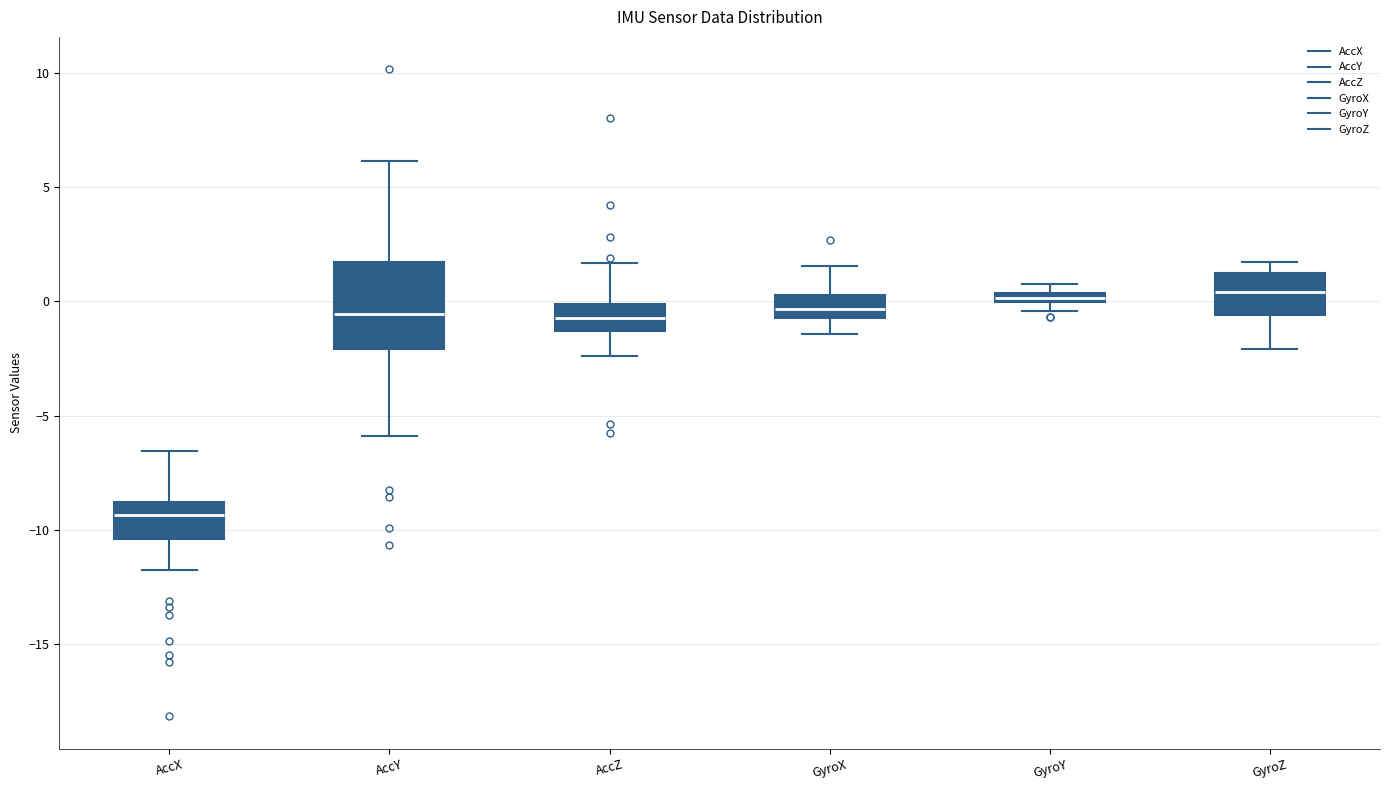

Comparing the boxes themselves (not the whiskers), which one is the tallest?

AccY